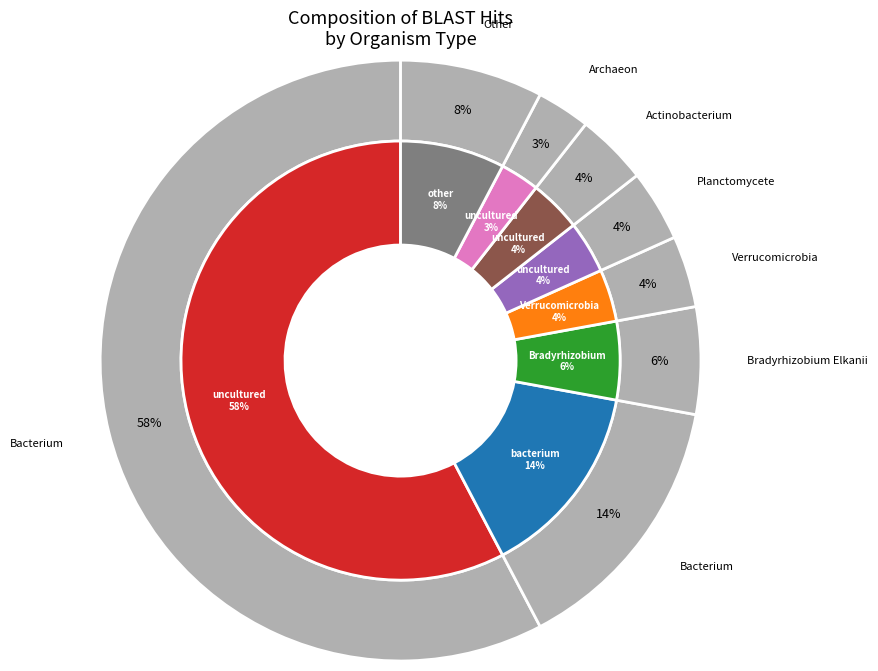

What is the change in value from uncultured actinobacterium to uncultured archaeon?

-1